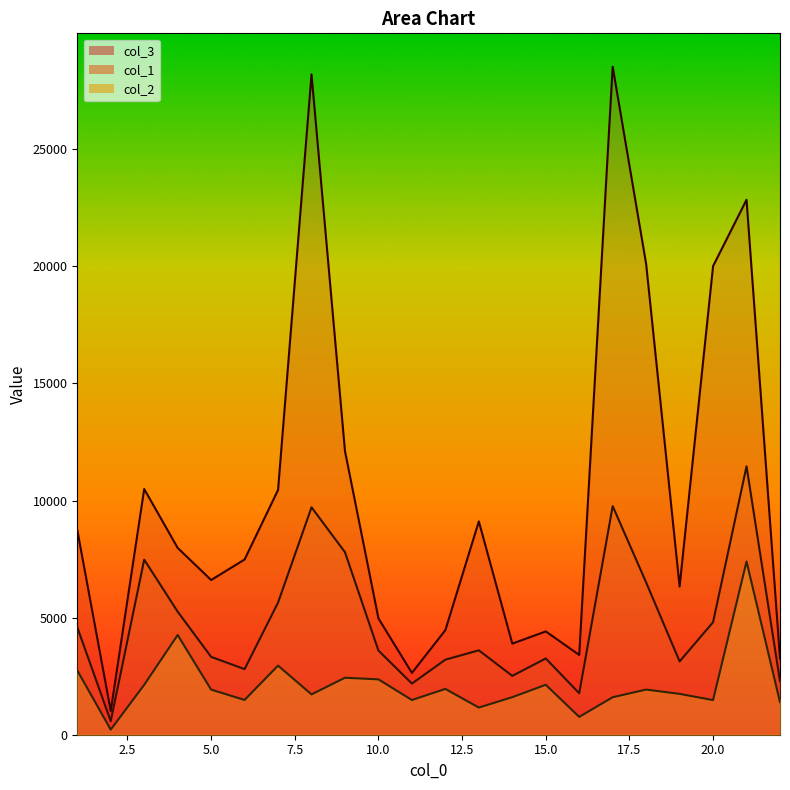

What is the value of the col_1 point at the 15th from the left?

3254.9